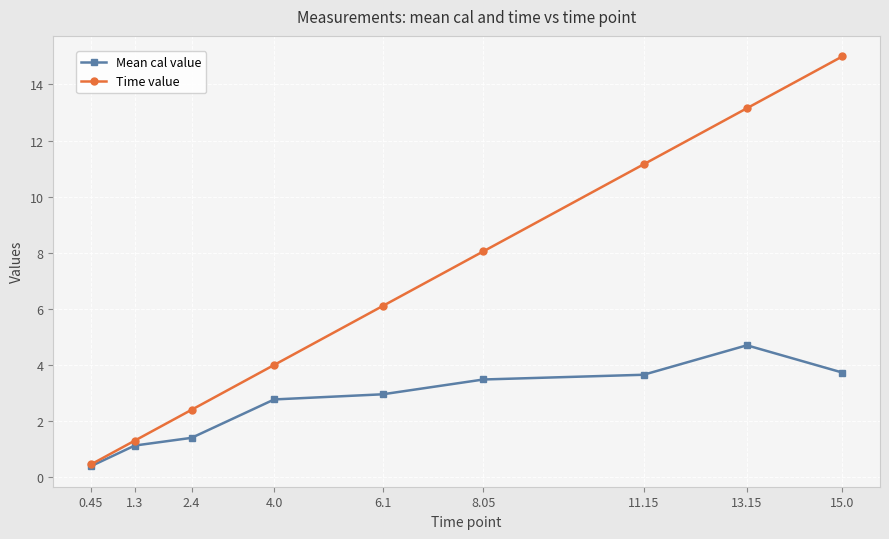

What is the label of the 7th point from the right?

2.4